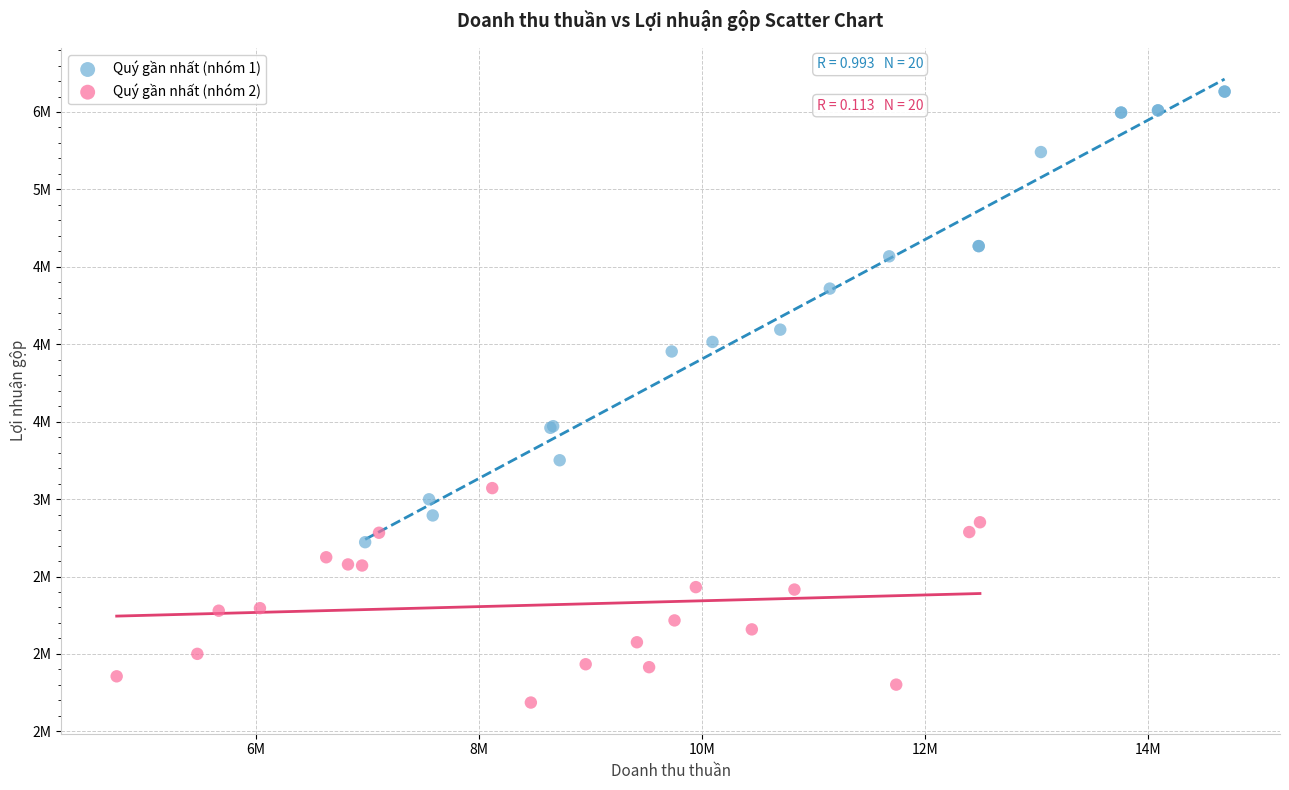

Which series reaches the minimum Y coordinate?

Quý gần nhất (nhóm 2)